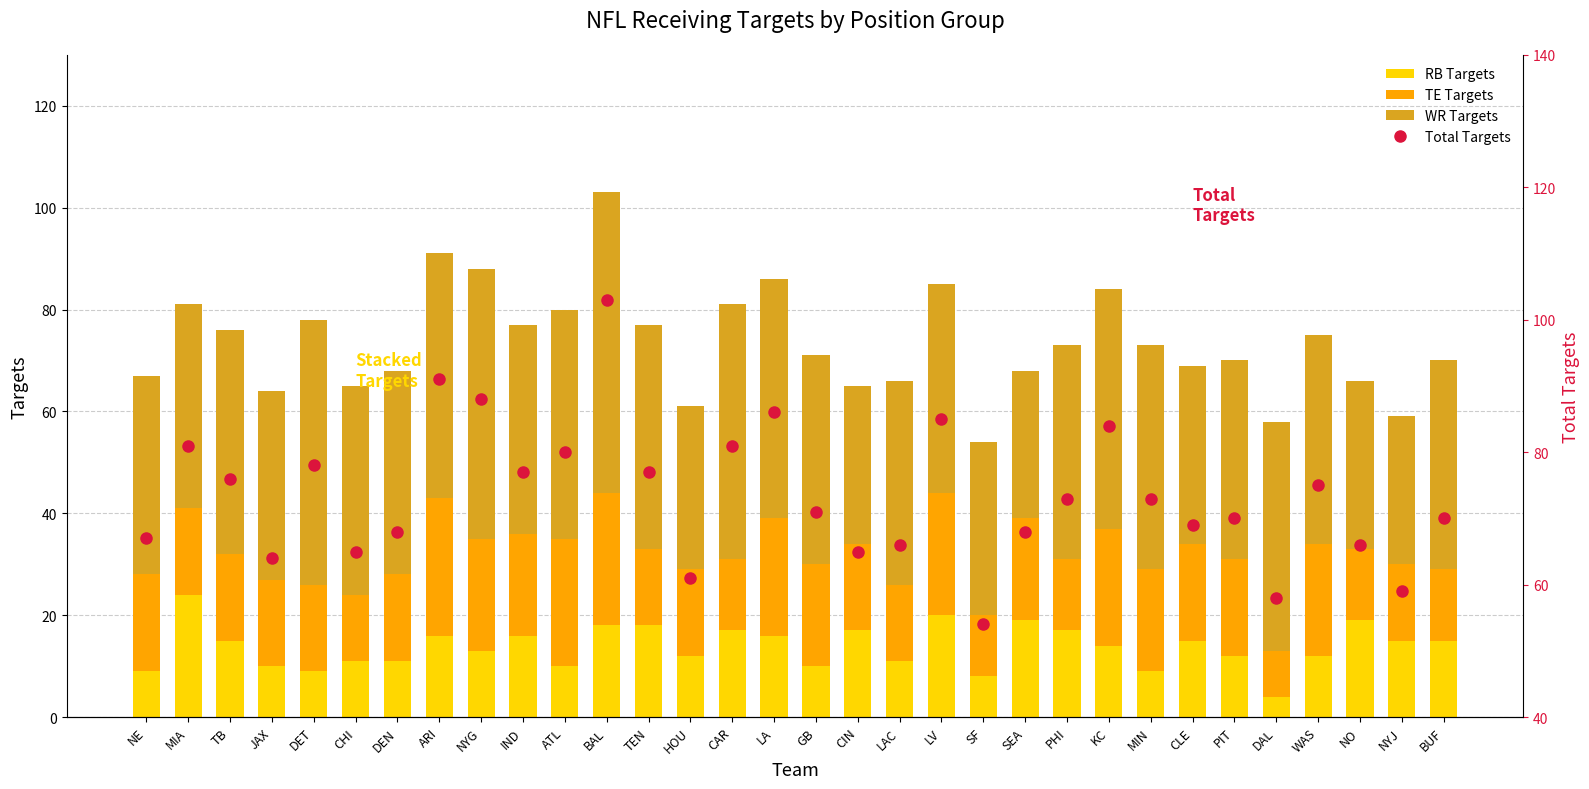

The RB Targets series shows 1 at DAL. True or false?

False